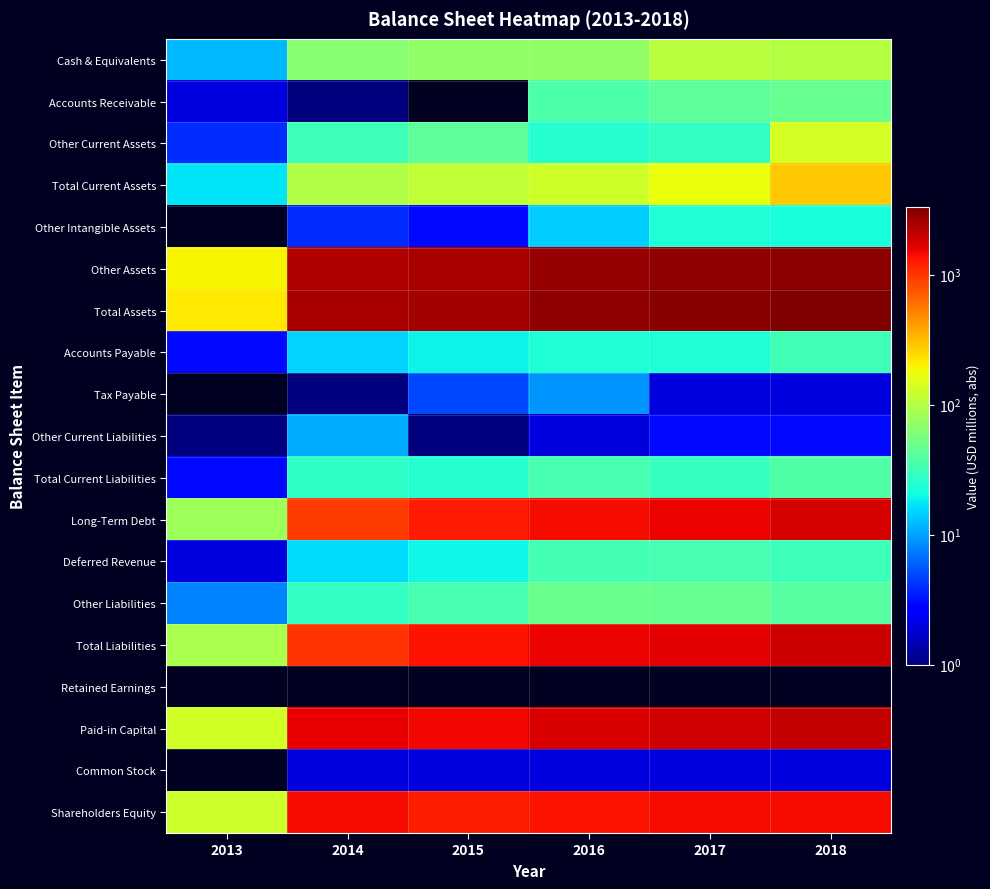

What is the maximum value shown in the chart?

3309